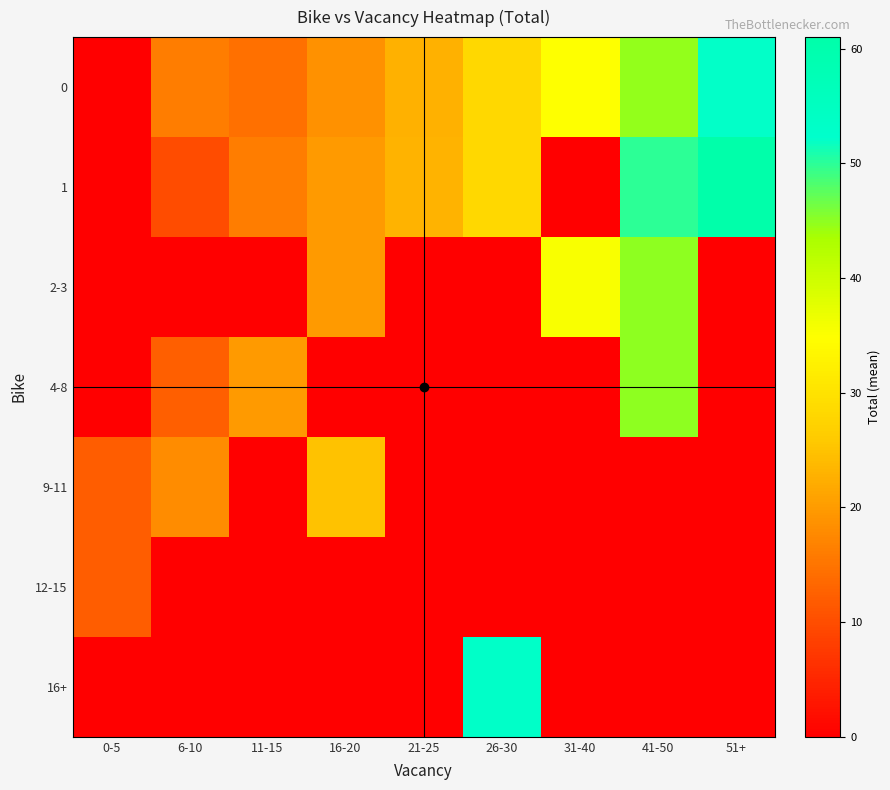

Reading right to left, what are all the values shown in this chart?

0: 51+=52.0	41-50=44.7	31-40=35.0	26-30=28.2	21-25=22.8	16-20=18.6	11-15=14.5	6-10=16.0	0-5=0.0
1: 51+=61.0	41-50=50.0	31-40=0.0	26-30=28.3	21-25=23.0	16-20=20.0	11-15=16.0	6-10=10.0	0-5=0.0
2-3: 51+=0.0	41-50=45.0	31-40=35.5	26-30=0.0	21-25=0.0	16-20=20.0	11-15=0.0	6-10=0.0	0-5=0.0
4-8: 51+=0.0	41-50=45.0	31-40=0.0	26-30=0.0	21-25=0.0	16-20=0.0	11-15=20.0	6-10=12.3	0-5=0.0
9-11: 51+=0.0	41-50=0.0	31-40=0.0	26-30=0.0	21-25=0.0	16-20=25.0	11-15=0.0	6-10=18.0	0-5=12.0
12-15: 51+=0.0	41-50=0.0	31-40=0.0	26-30=0.0	21-25=0.0	16-20=0.0	11-15=0.0	6-10=0.0	0-5=12.0
16+: 51+=0.0	41-50=0.0	31-40=0.0	26-30=53.0	21-25=0.0	16-20=0.0	11-15=0.0	6-10=0.0	0-5=0.0